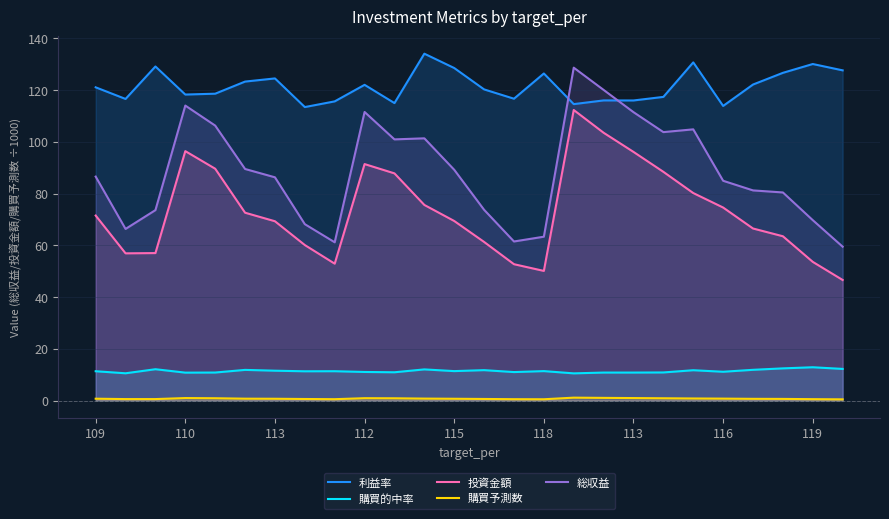

At which category does 購買的中率 reach its first local valley?

110